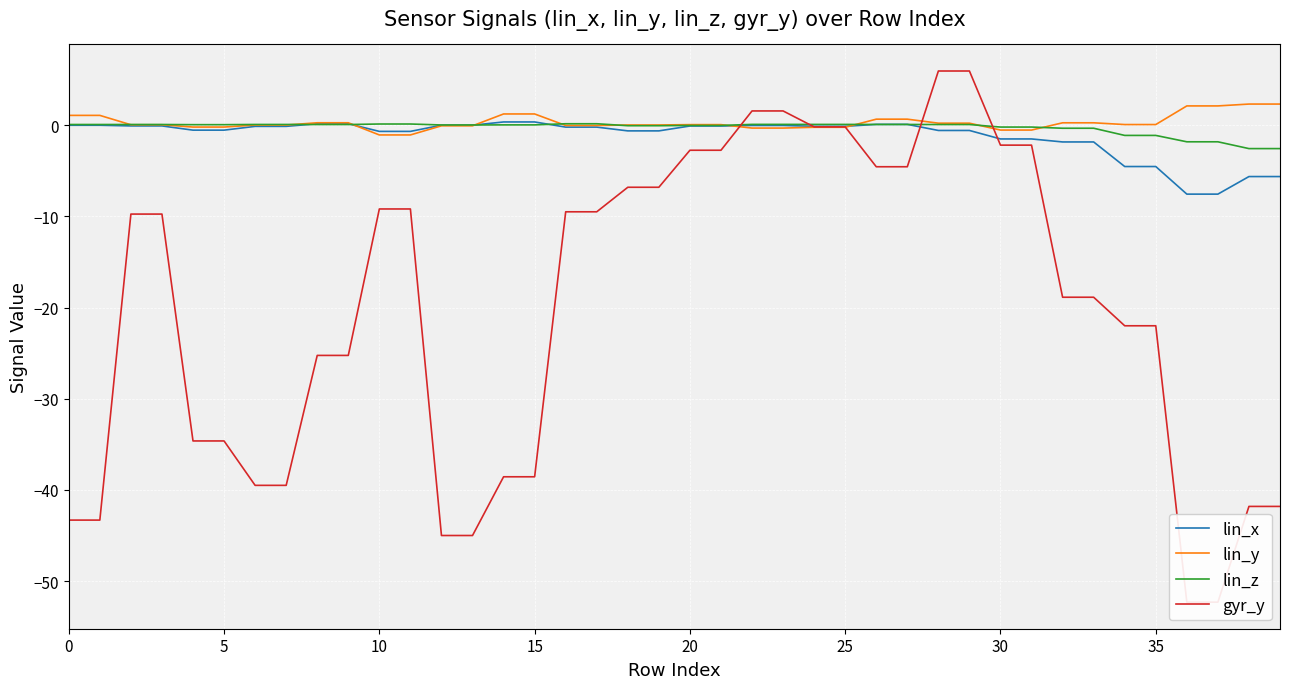

How many intersections are there between gyr_y and lin_z?

4